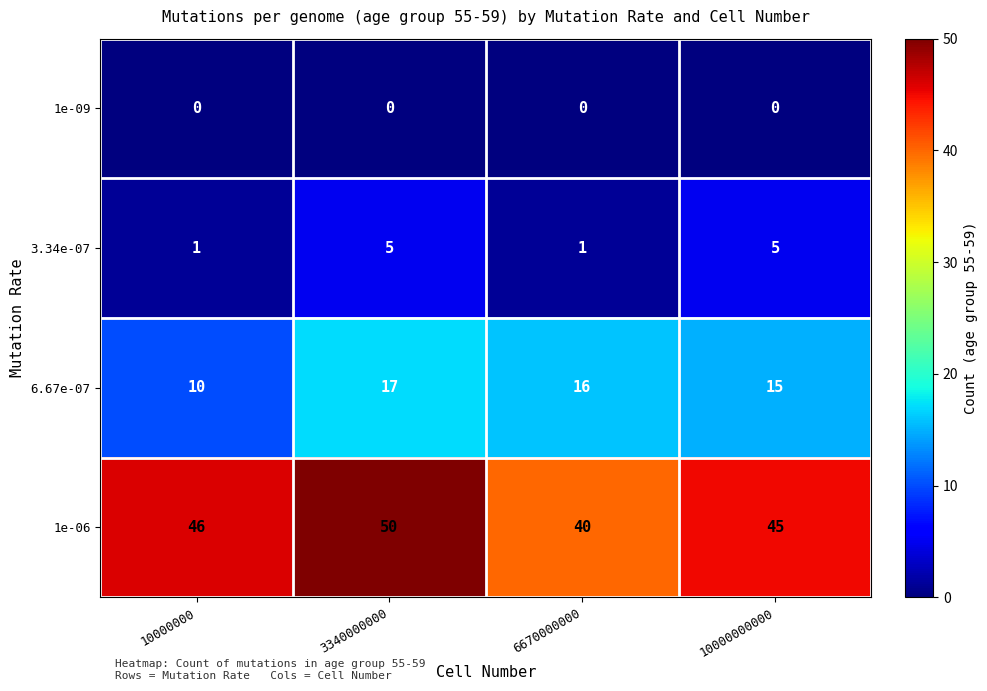

Is it true that 1e-09 equals 0 at 3340000000?

True